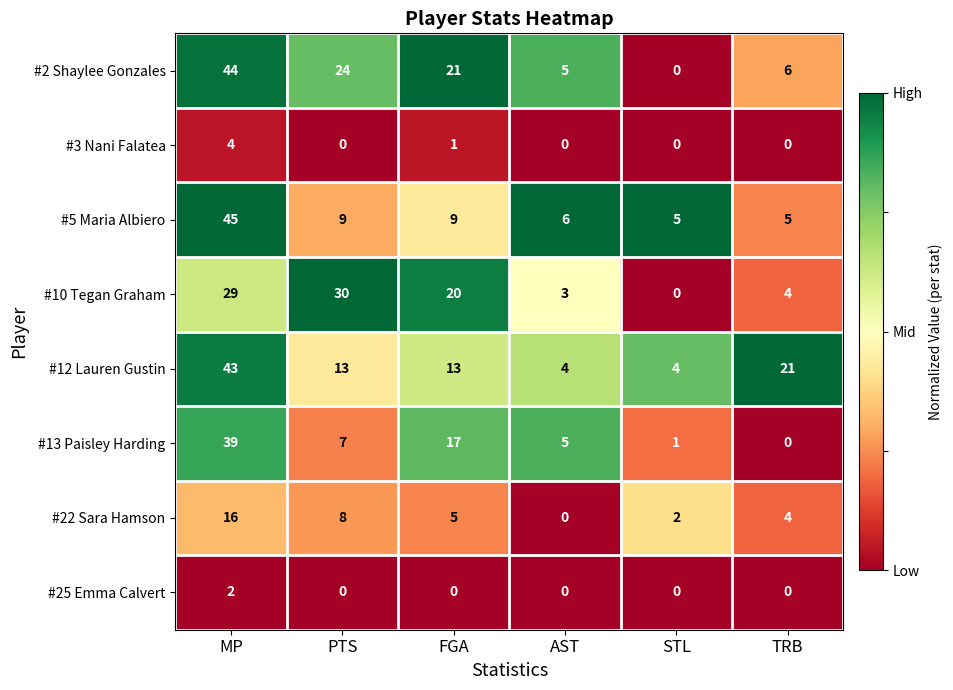

Count the number of categories in the chart.

6